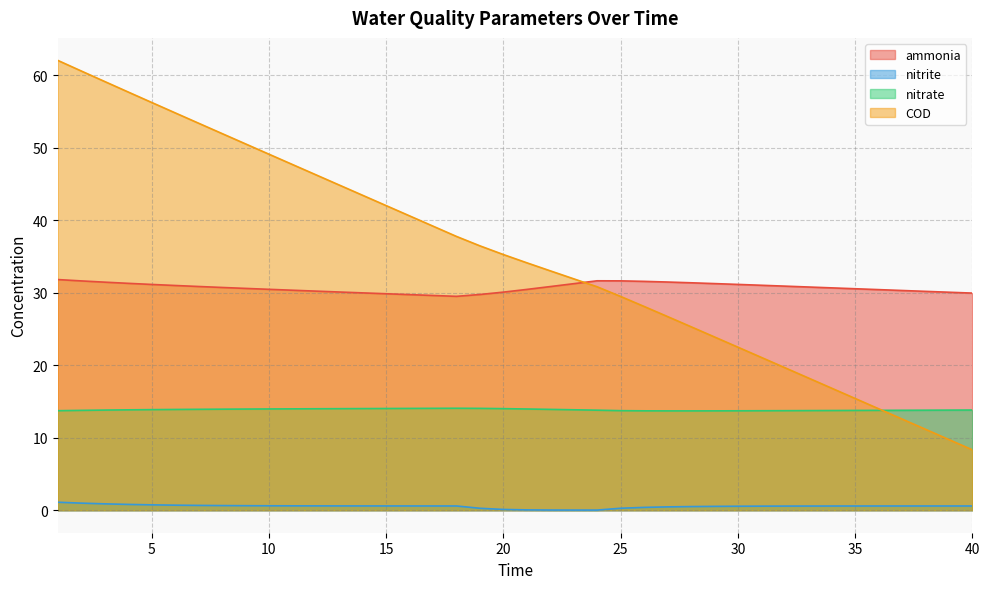

What is the sum of the ammonia values at 18 and 26?

61.0